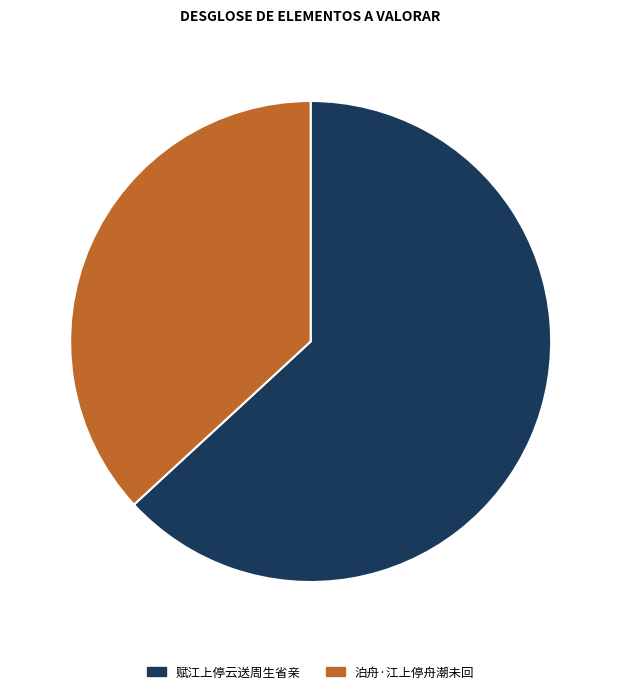

Approximately how many times larger is the value at 泊舟·江上停舟潮未回 compared to 赋江上停云送周生省亲?

0.6